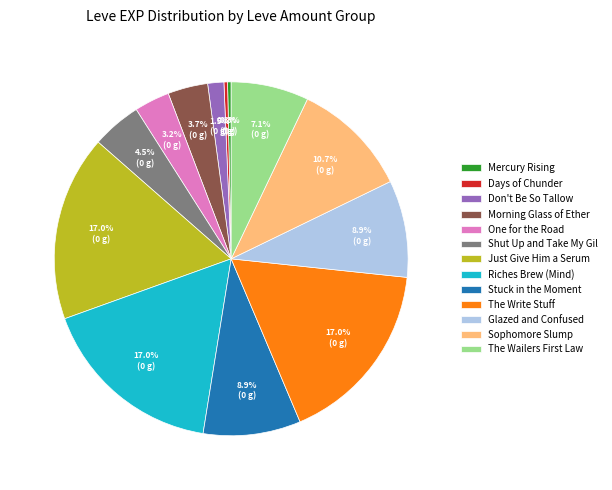

What is the ratio of the value at Just Give Him a Serum to the value at Mercury Rising?

51.8